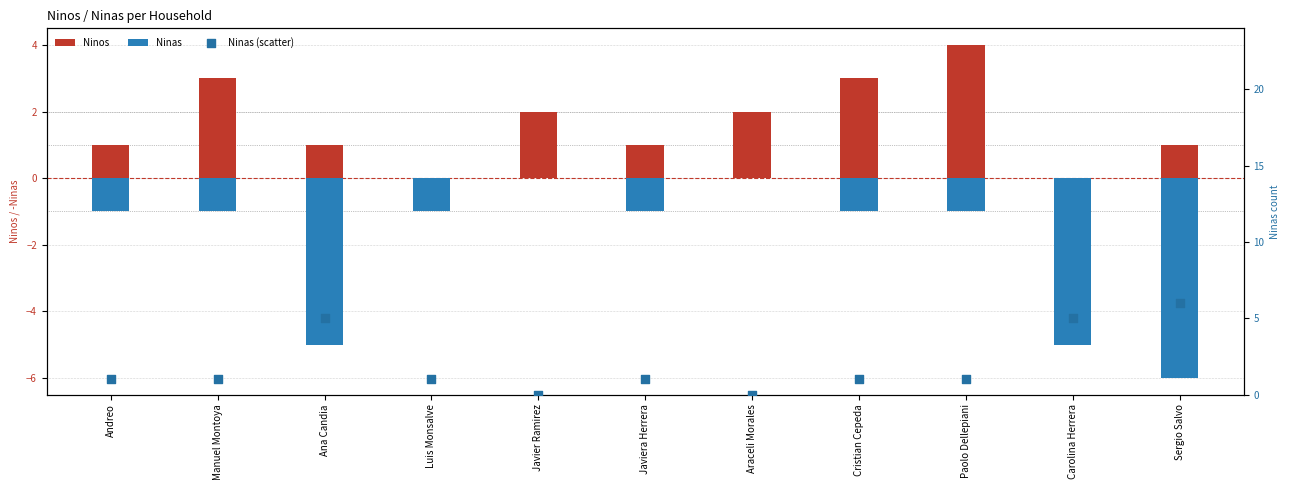

Which series reaches the maximum Y coordinate?

Ninas (scatter)